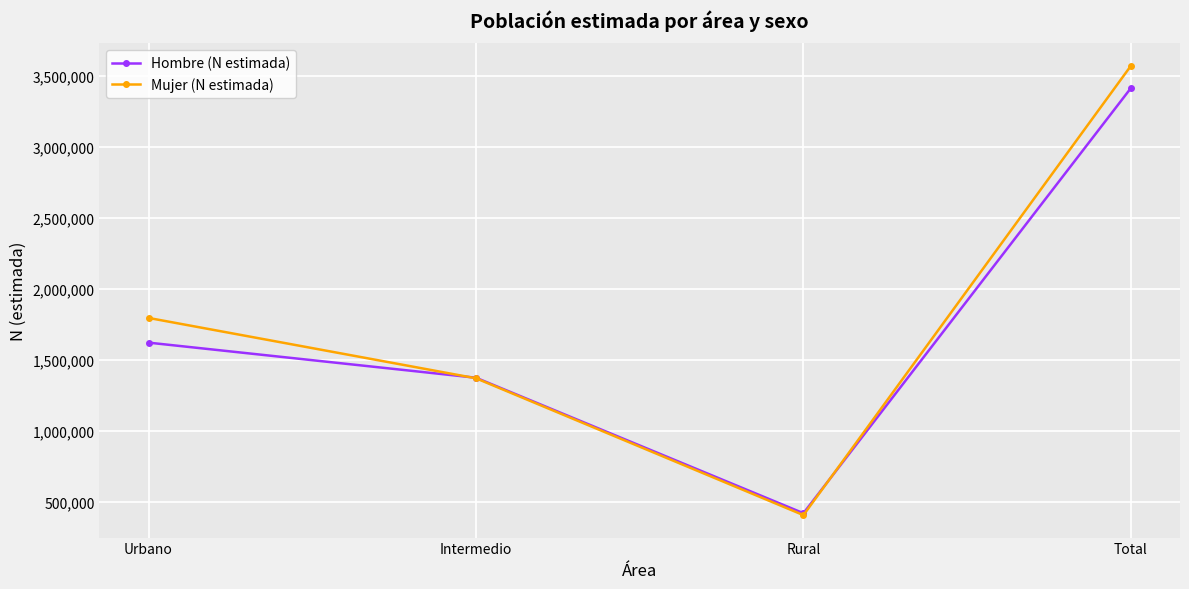

List the series in order of their peak value, lowest first.

Hombre (N estimada), Mujer (N estimada)